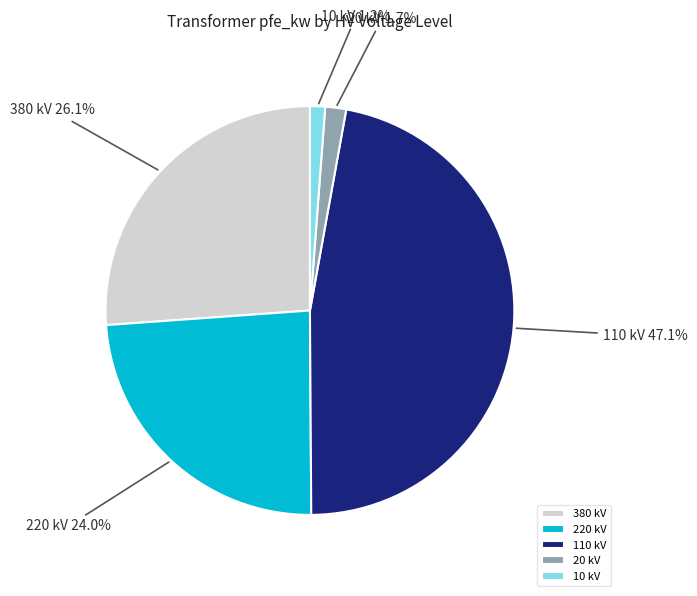

How many segments does this pie chart have?

5